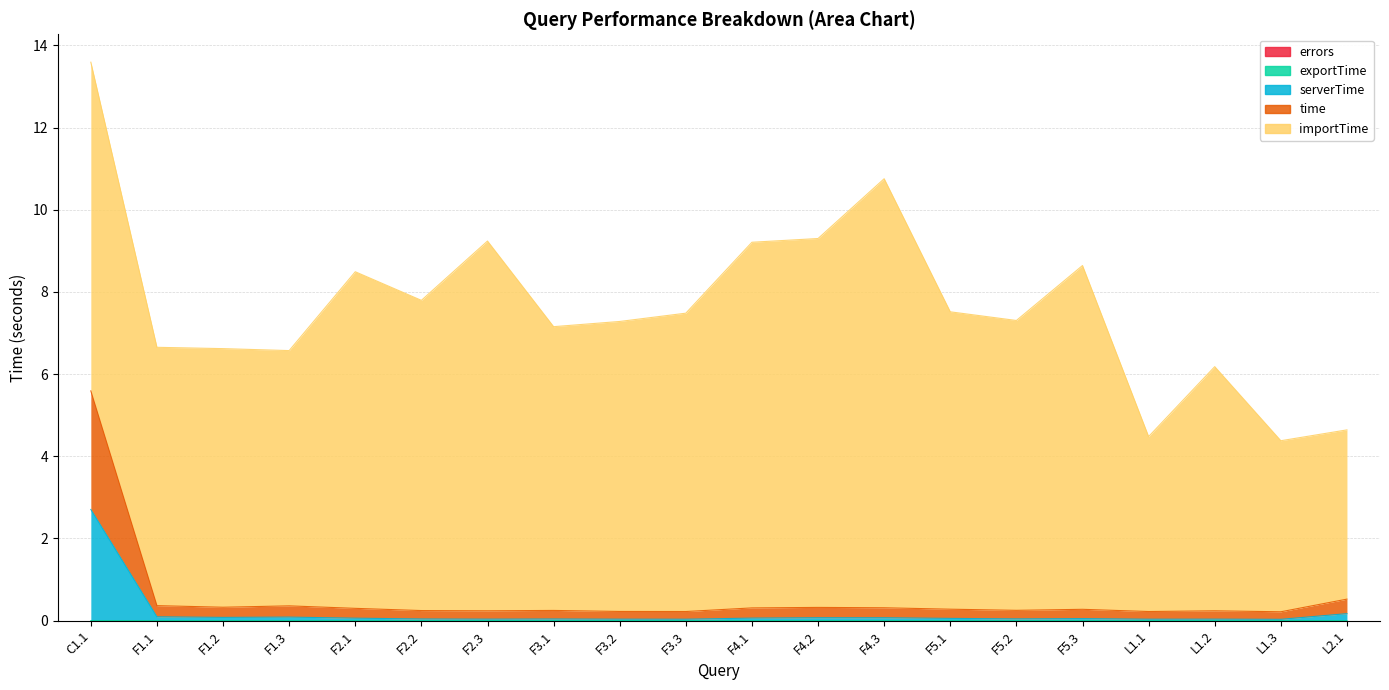

At which category is the sum across all series the highest?

C1.1